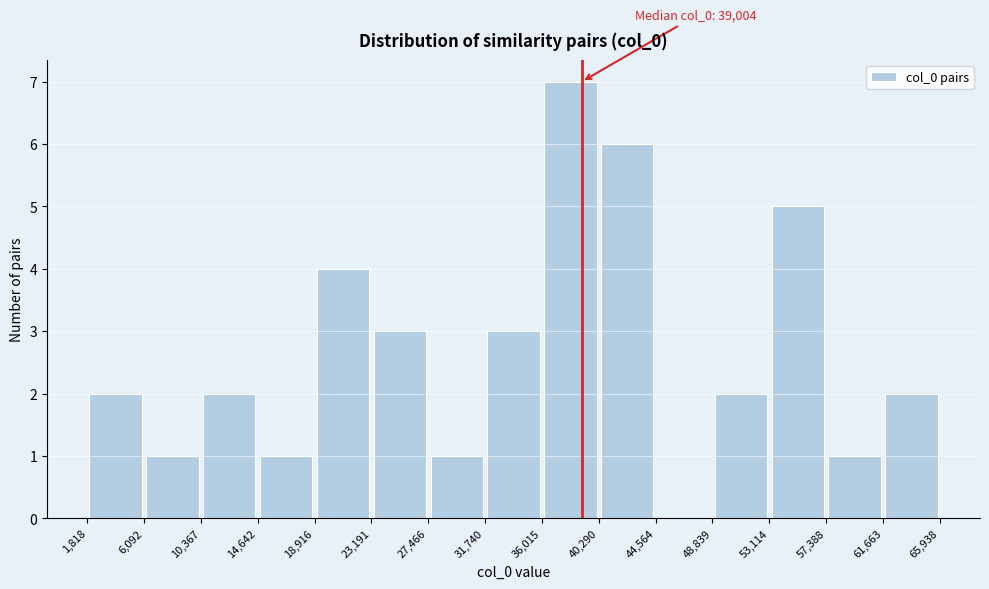

Over which range of the x-axis is the bar tallest?

36,015 to 40,290